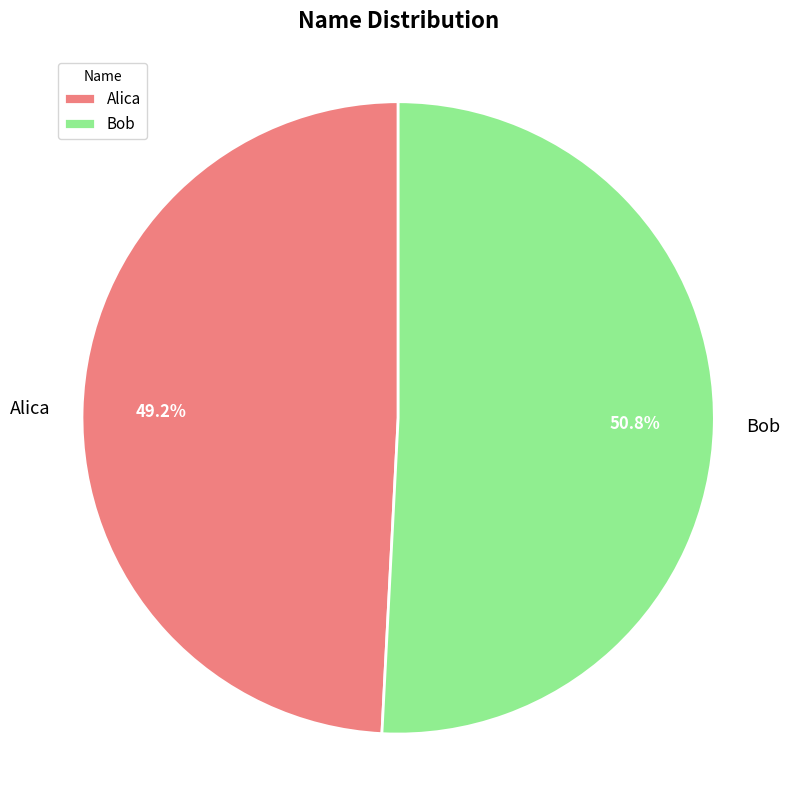

Between Alica and Bob, which is larger?

Bob